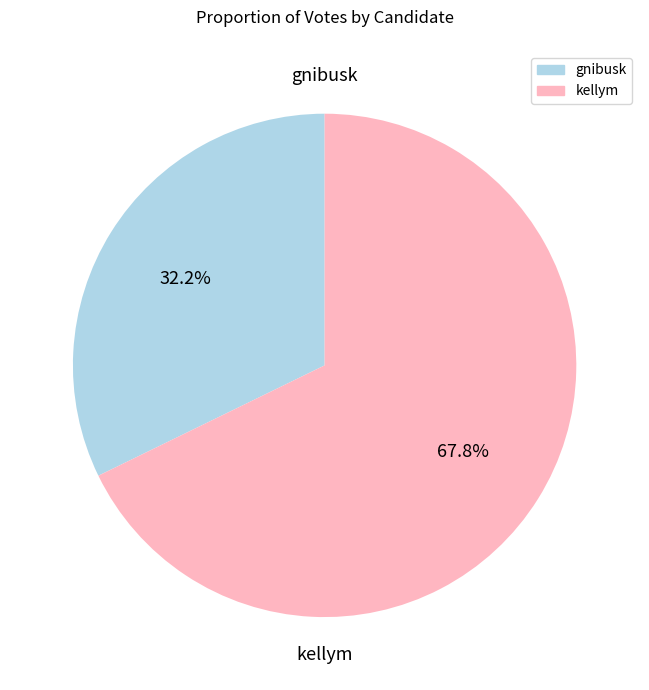

Which has a higher value, gnibusk or kellym?

kellym